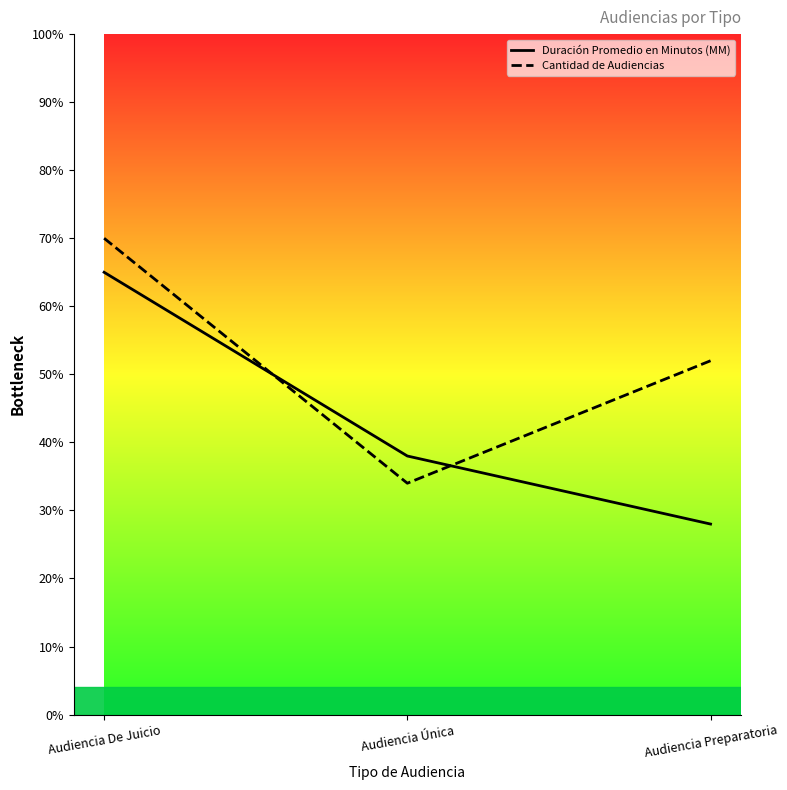

Where is Duración Promedio en Minutos (MM) nearest to the value 46?

Audiencia Única